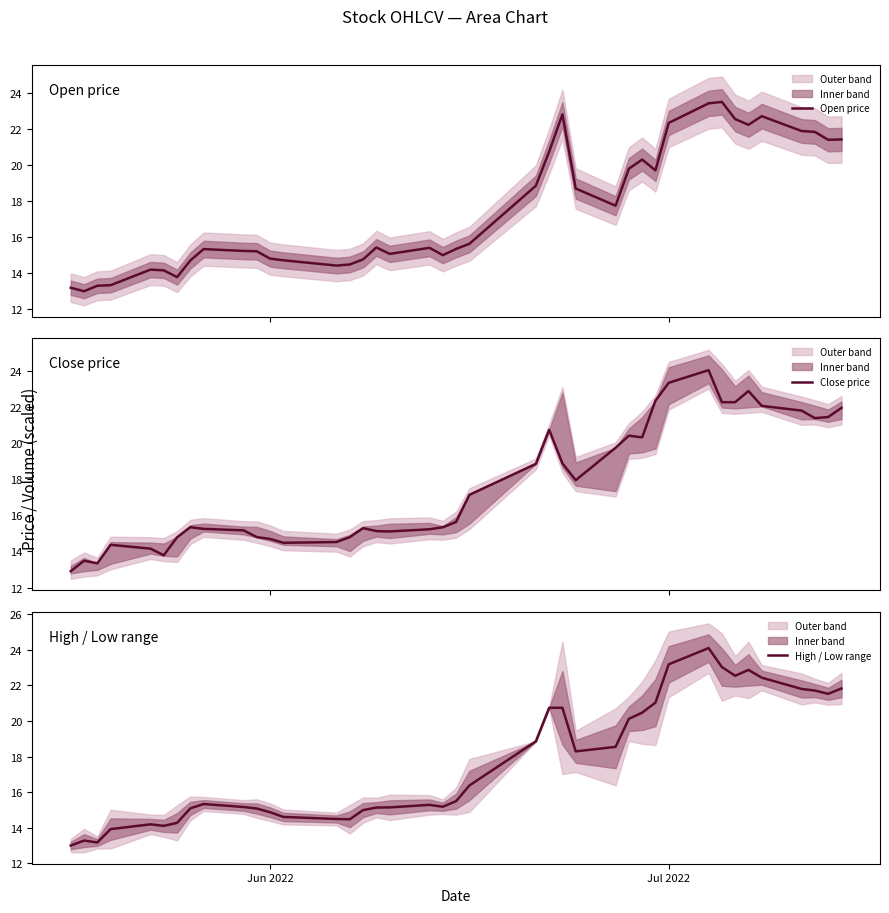

What is the sum of all Open price values?

702.7